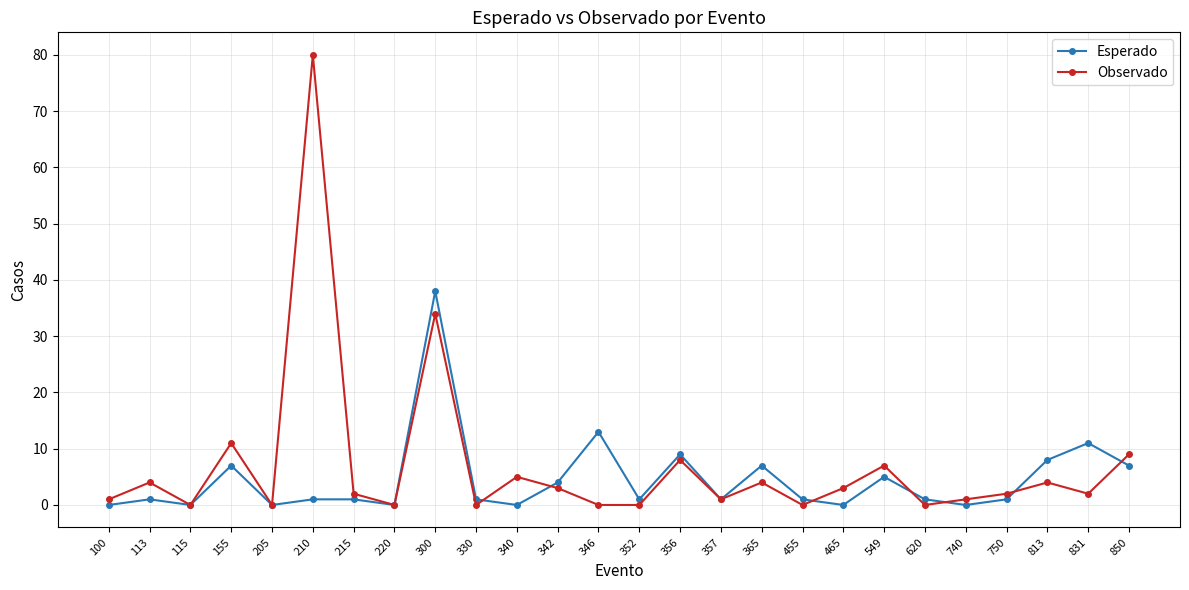

Between 115 and 346, which series saw the biggest shift?

Esperado